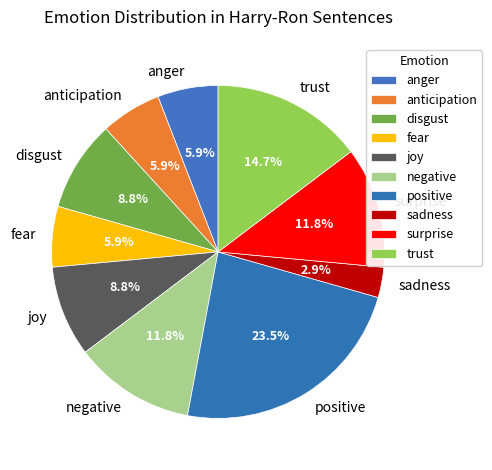

Which slice is the smallest?

sadness